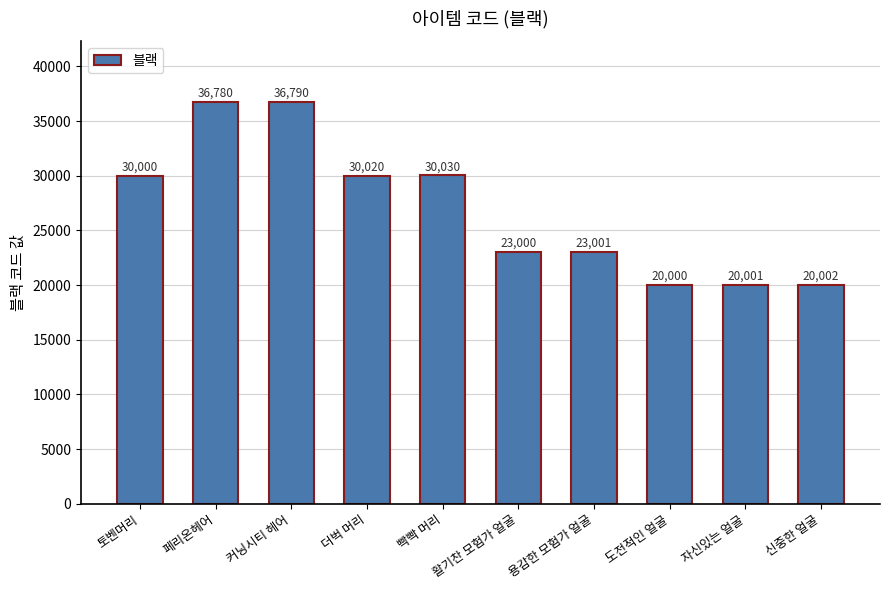

What is the ratio of the value at 더벅 머리 to the value at 토벤머리?

1.0